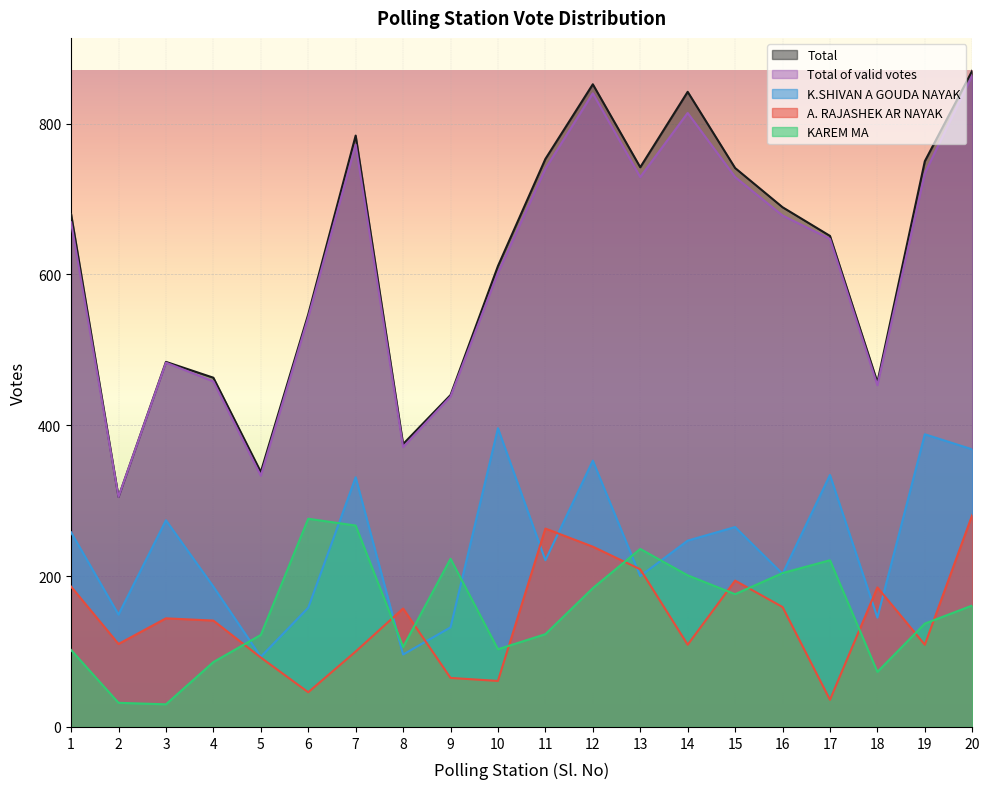

Does the chart display data point markers on the line(s)?

No